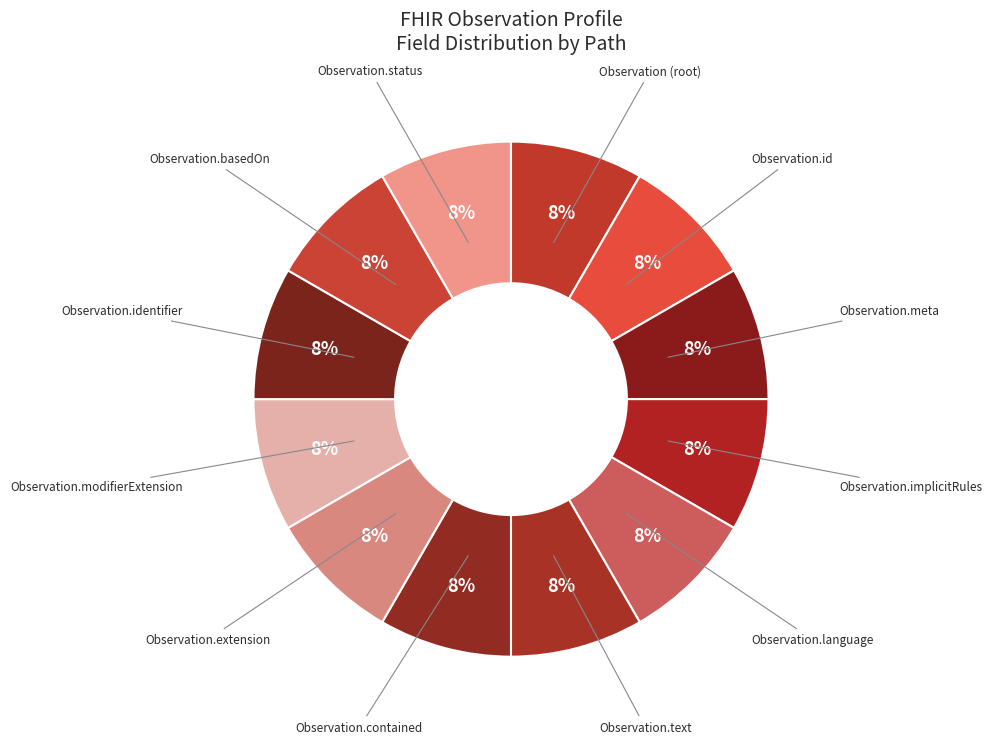

Is it true that Observation (root) is 8% of the pie?

True